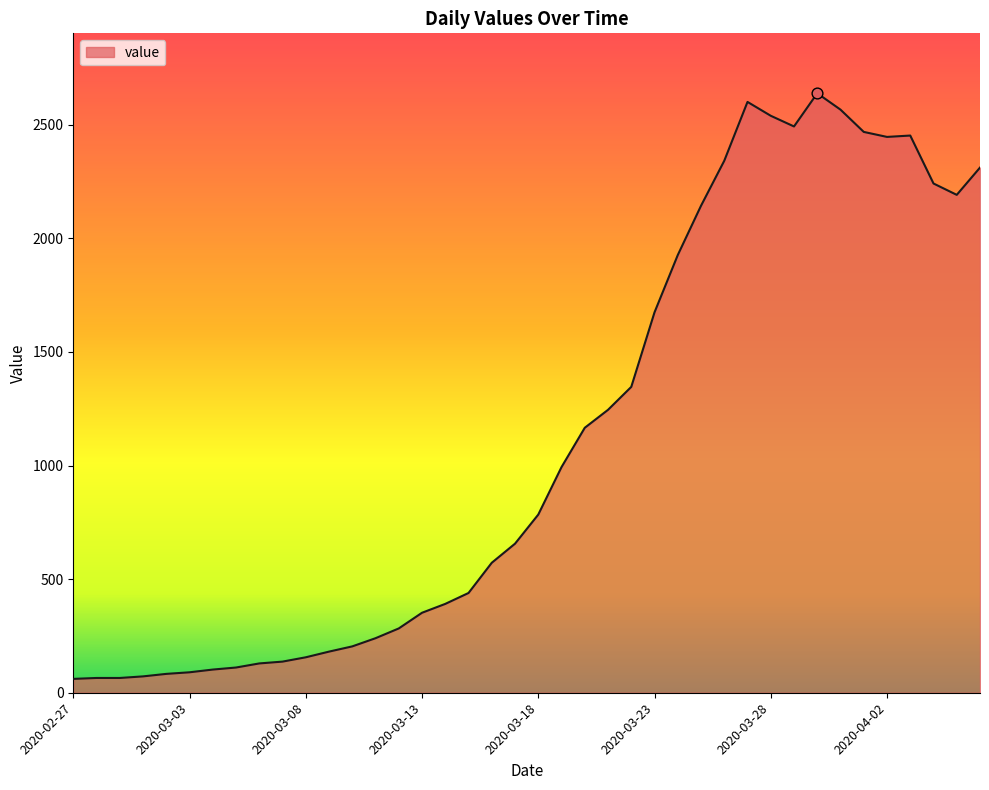

What is the greatest value displayed?

2638